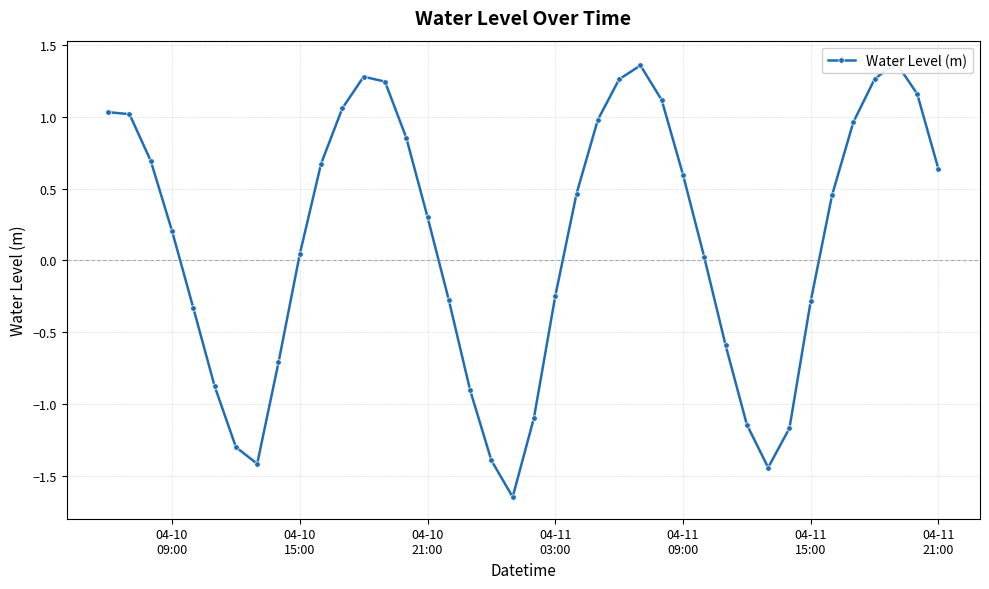

True or false: there are more than 2 points higher than both neighbors.

True